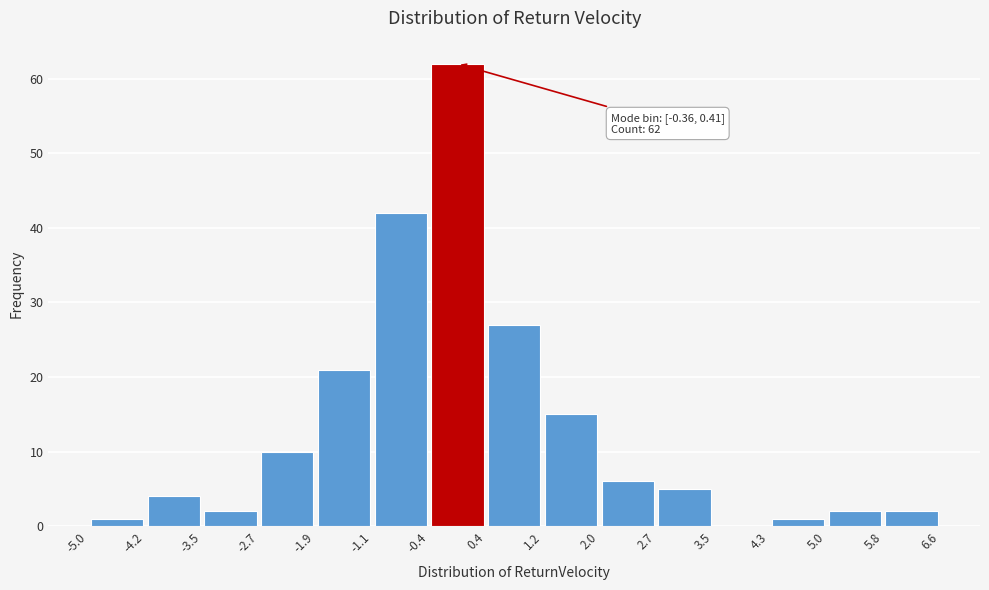

Which range on the x-axis has the tallest bar?

-0.4 to 0.4